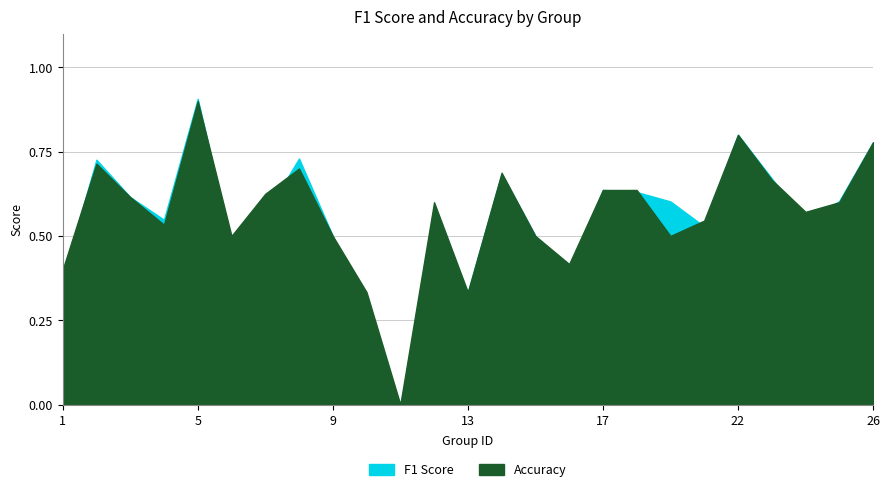

Rank the series by their average value, from highest to lowest.

accuracy, f1